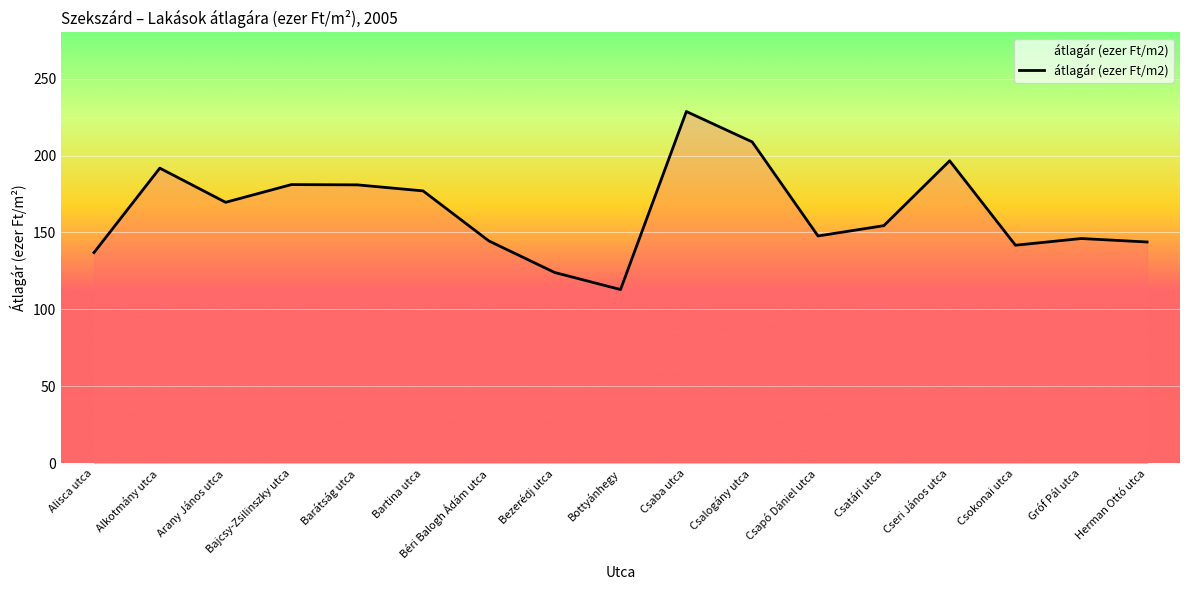

How many series are shown in this chart?

1